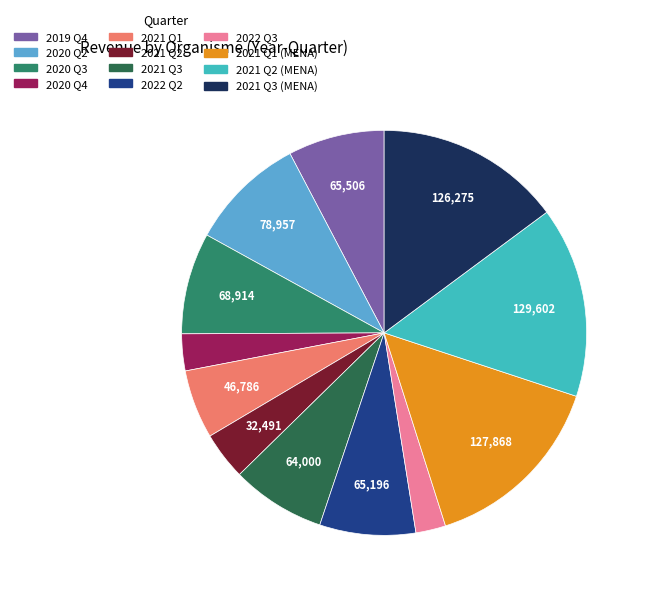

Is there any slice that represents more than half of the pie?

No